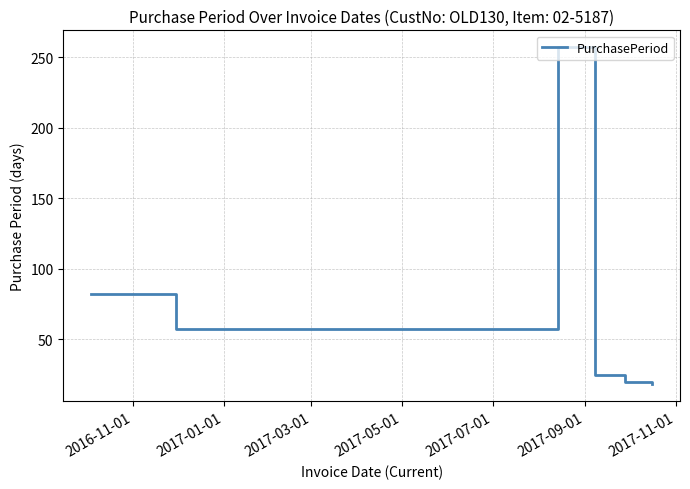

Reading left to right, what are all the values shown in this chart?

82	57	257	25	20	18